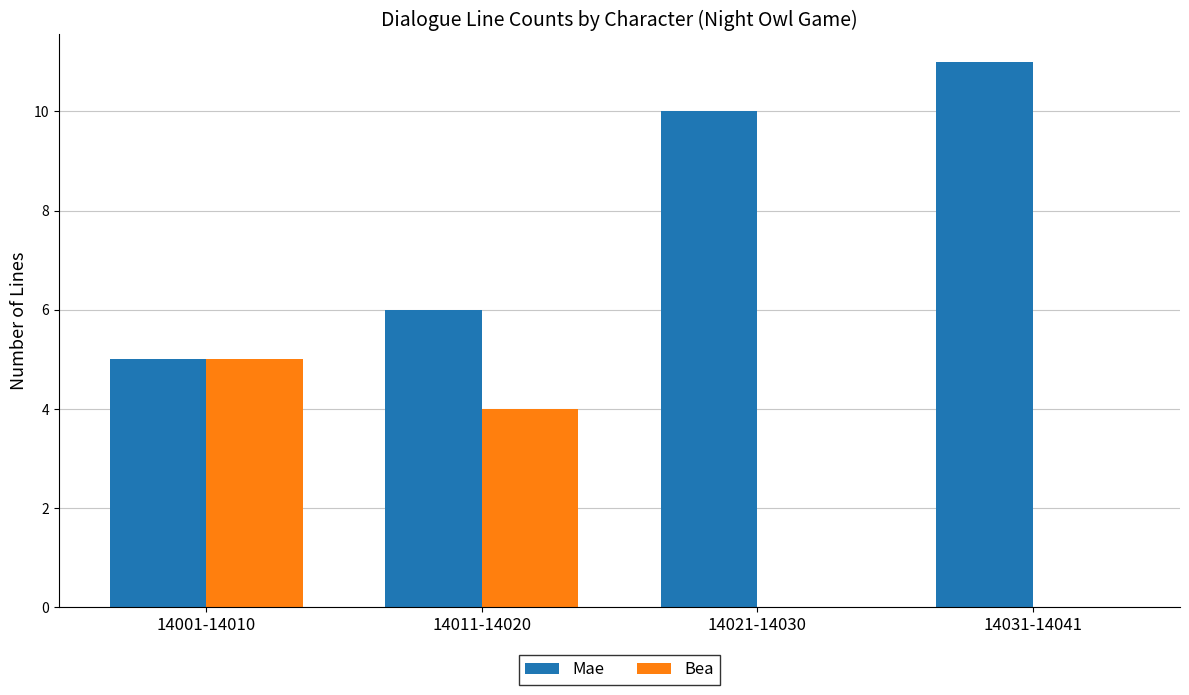

Reading left to right, what are all the values shown in this chart?

Mae: 14001-14010=5	14011-14020=6	14021-14030=10	14031-14041=11
Bea: 14001-14010=5	14011-14020=4	14021-14030=0	14031-14041=0